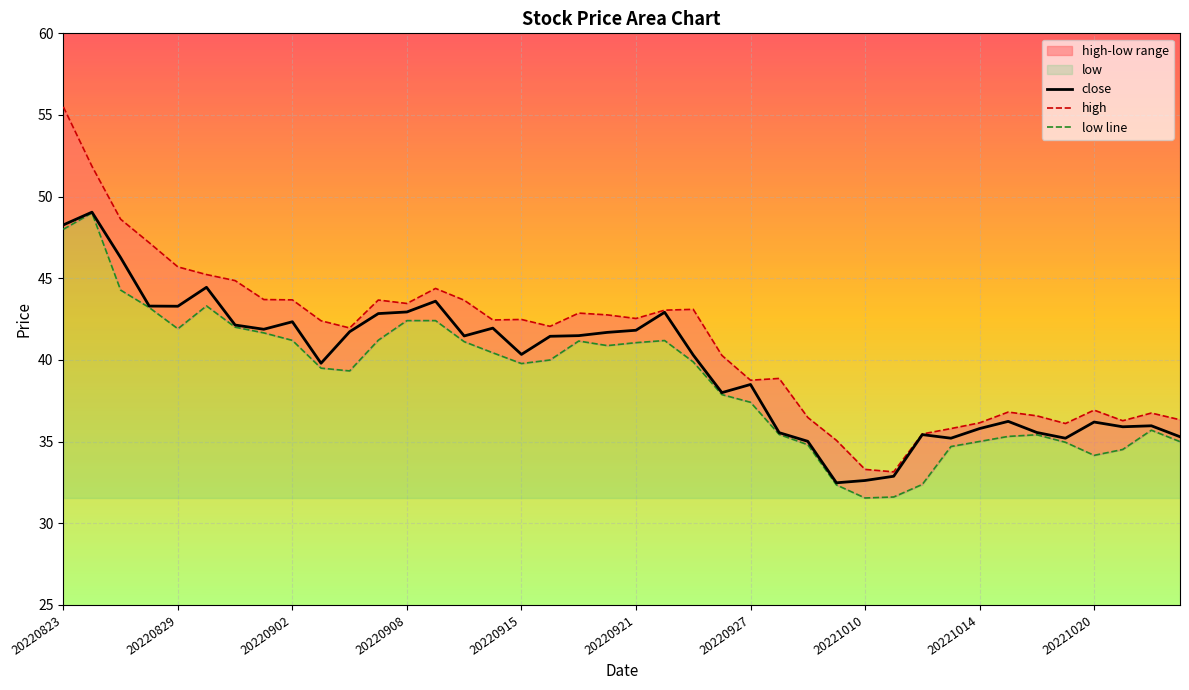

The value of close at 20220823 is 48.3. True or false?

True